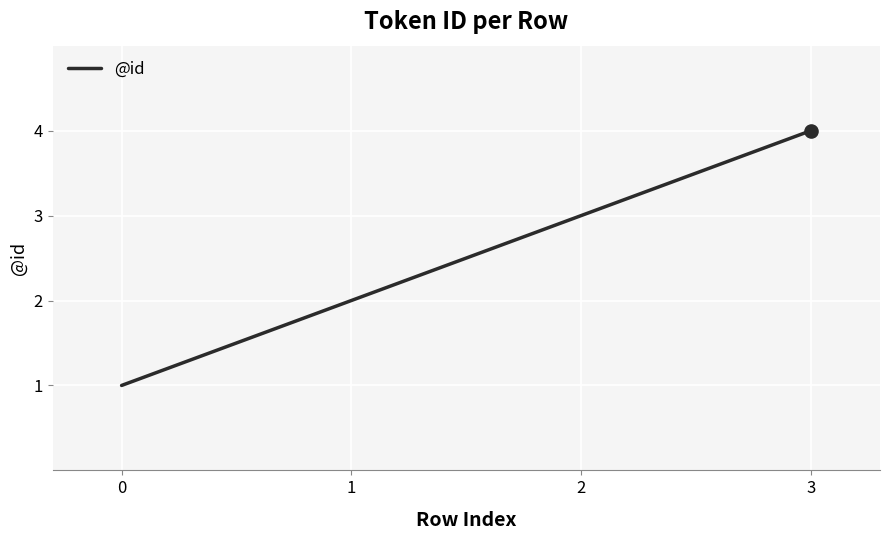

What is the change in value from 2 to 3?

+1